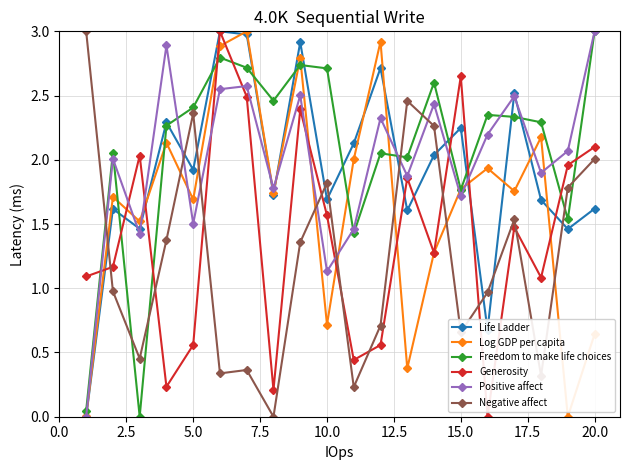

What is the maximum value for Positive affect?

3.0